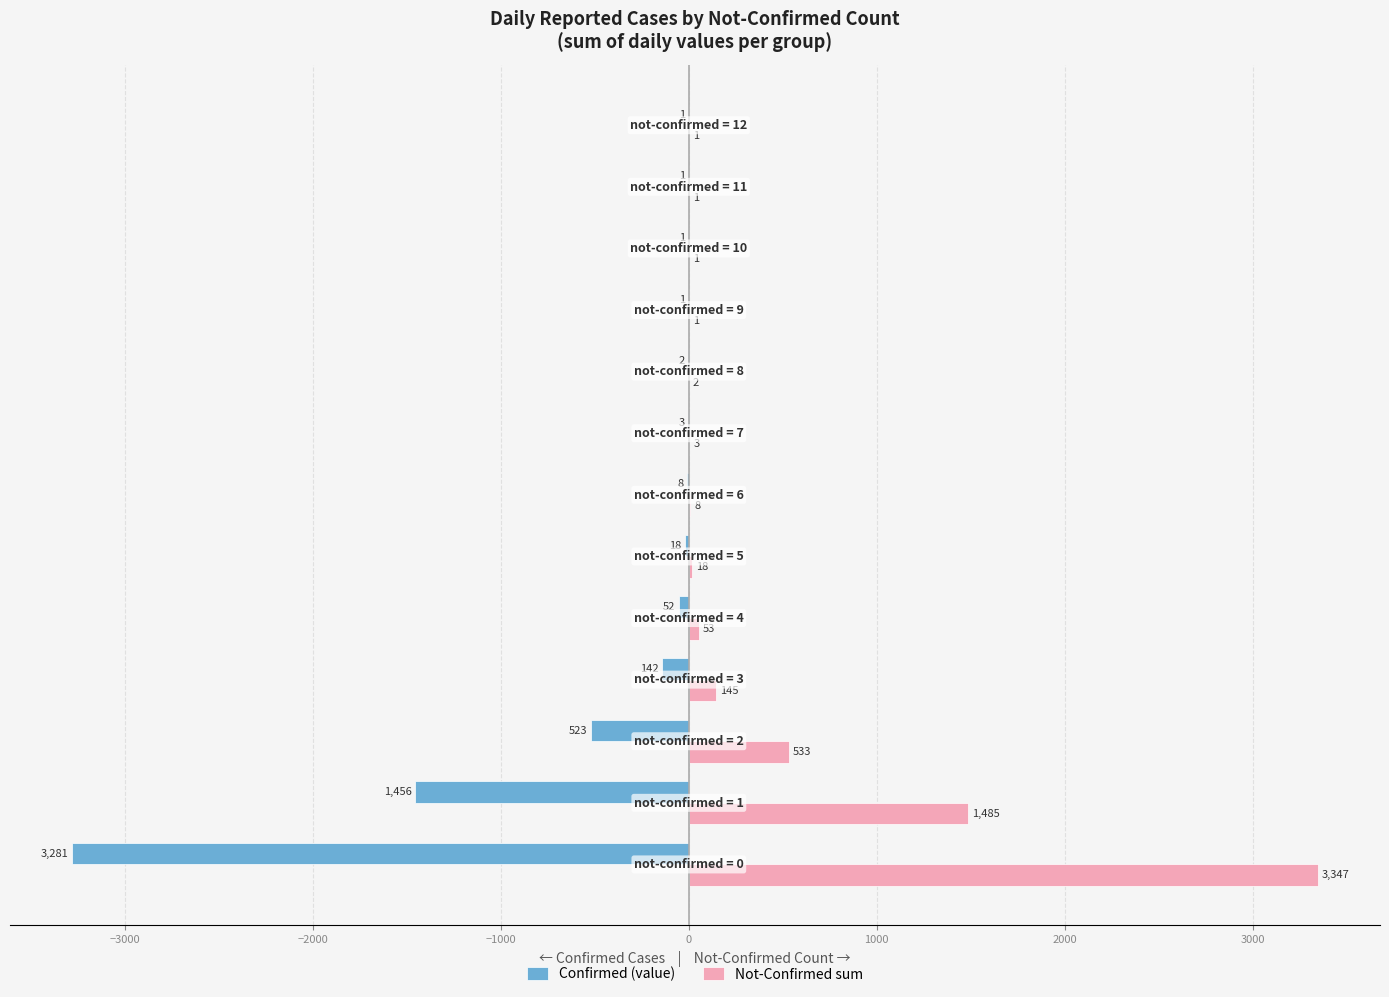

What is the sum of all Confirmed (value) values?

-5489.0